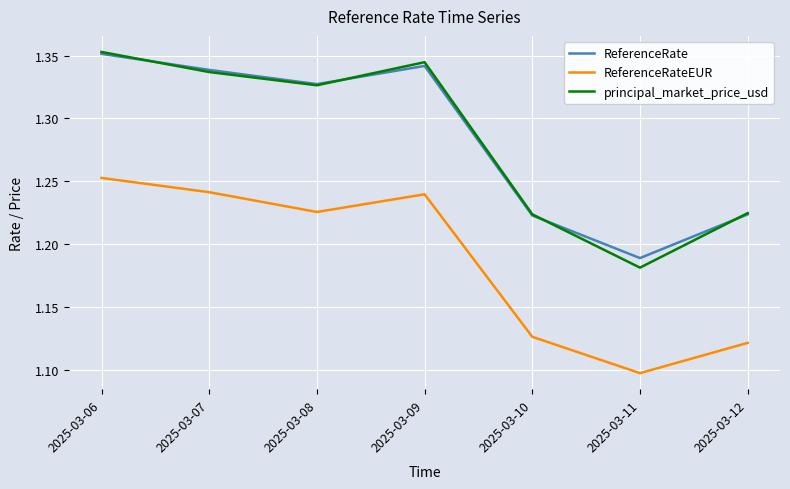

How many lines are shown in the chart?

3